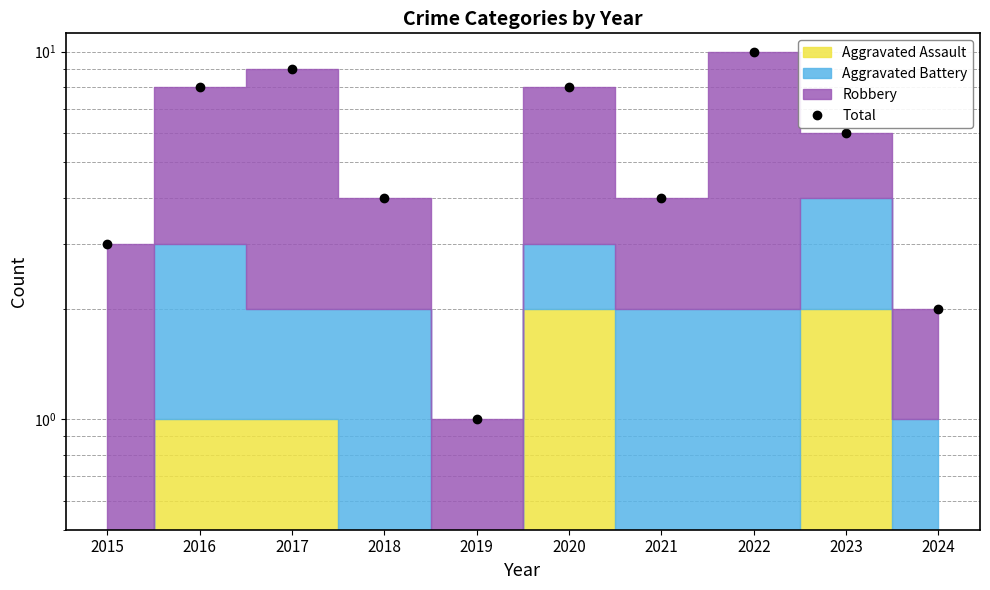

Approximately how many times larger is the value at 2021 compared to 2017?

0.4